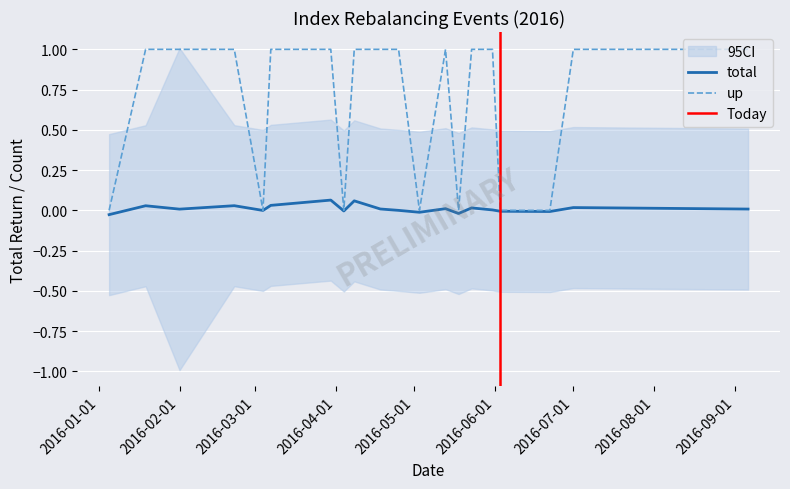

How many data points in total are above 0?

12